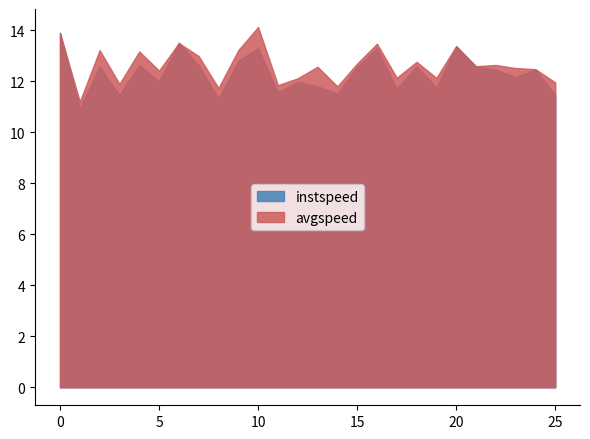

Rank the series by their average value, from lowest to highest.

instspeed, avgspeed